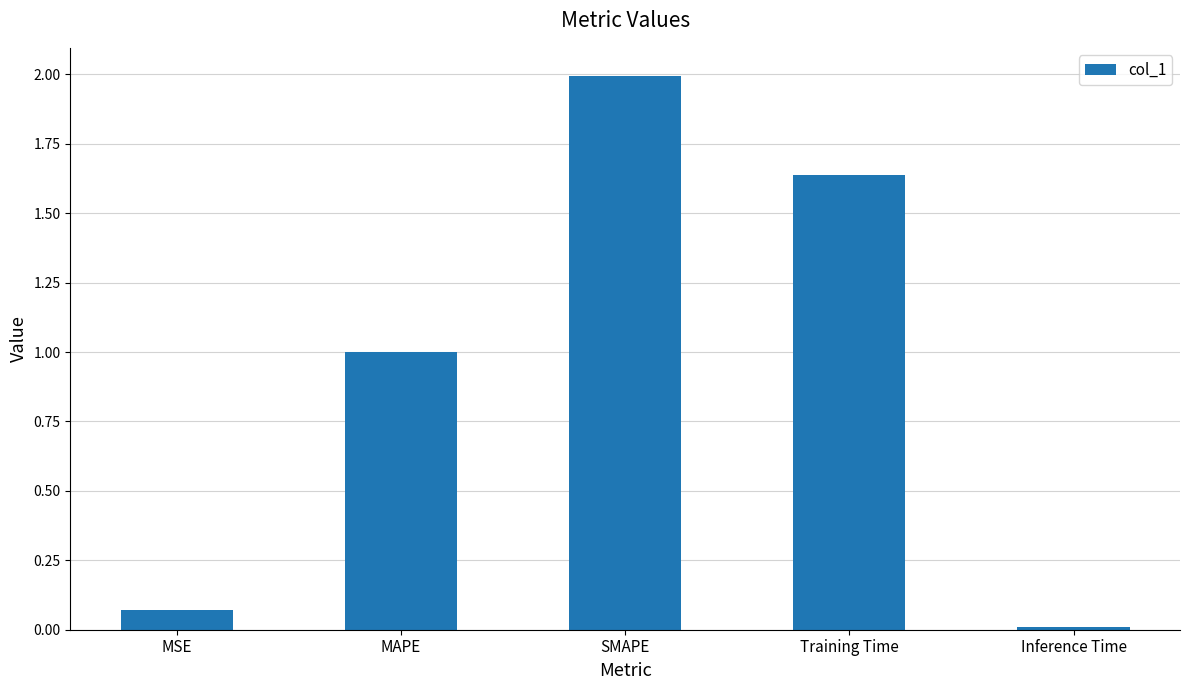

At which label is the value closest to 1?

MAPE